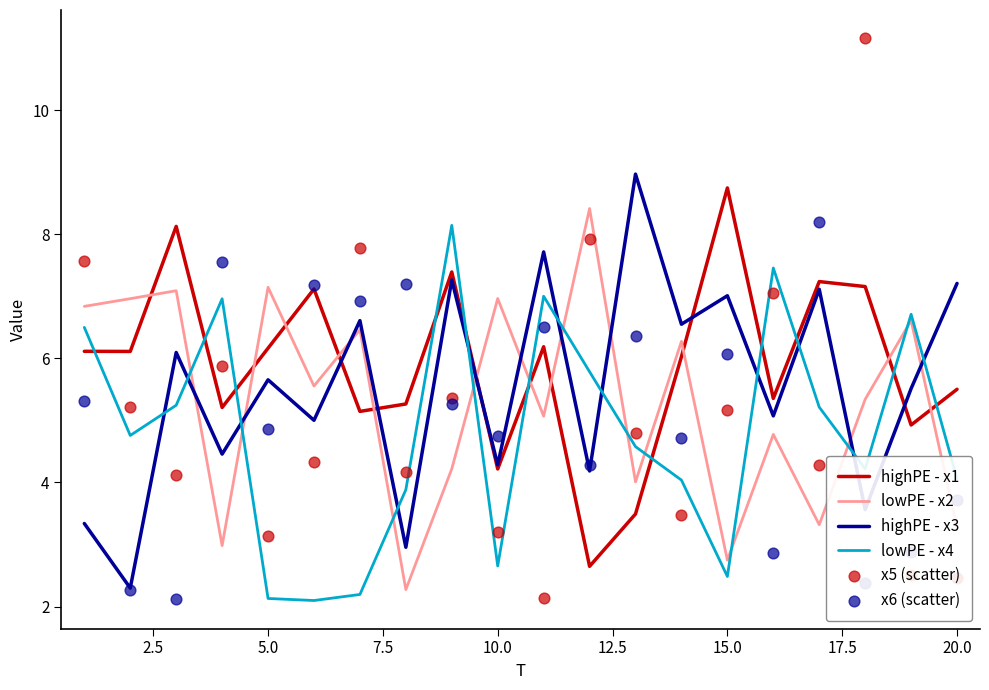

Which series reaches the minimum Y coordinate?

lowPE - x4